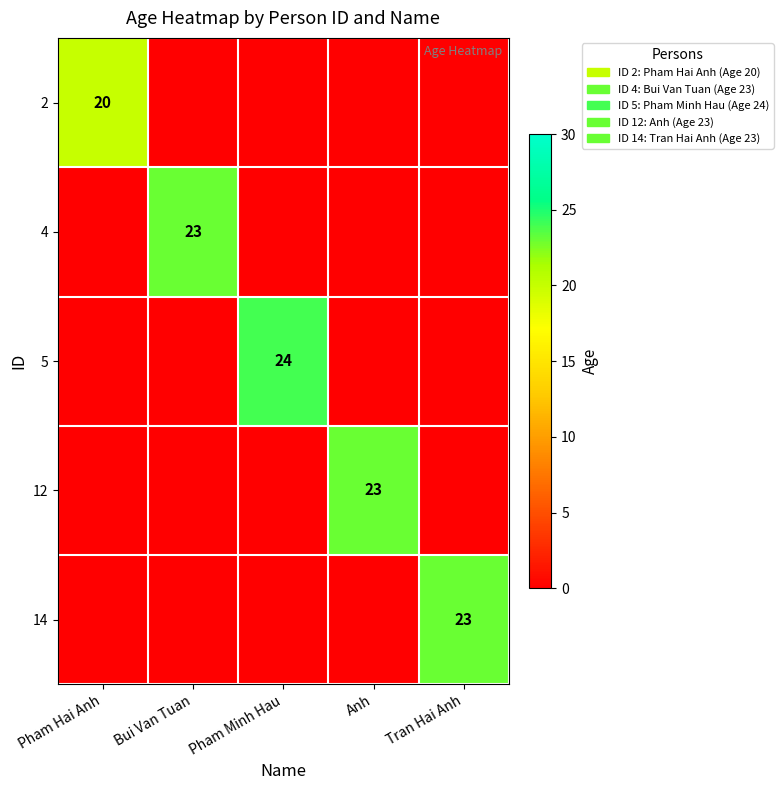

The 12 series shows 35 at Anh. True or false?

False